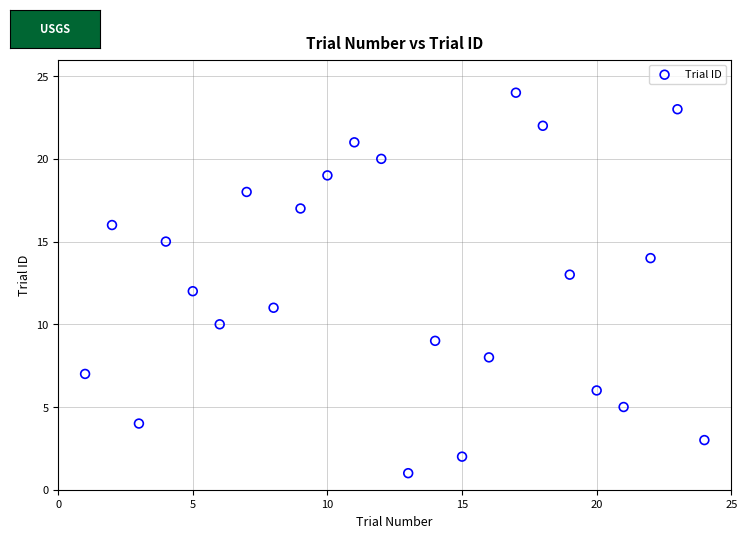

What is the range of X values (max minus min)?

23